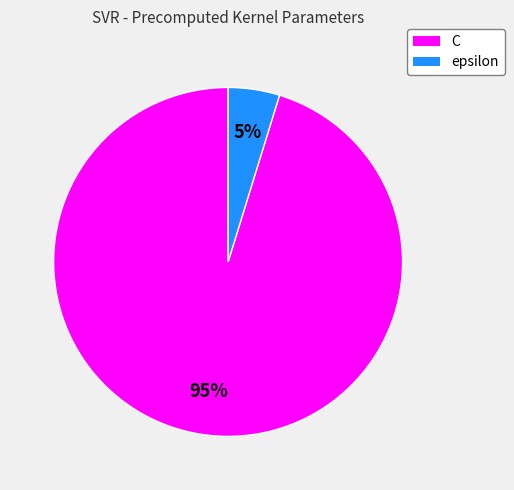

To the nearest percent, what percentage of the pie is C?

95%